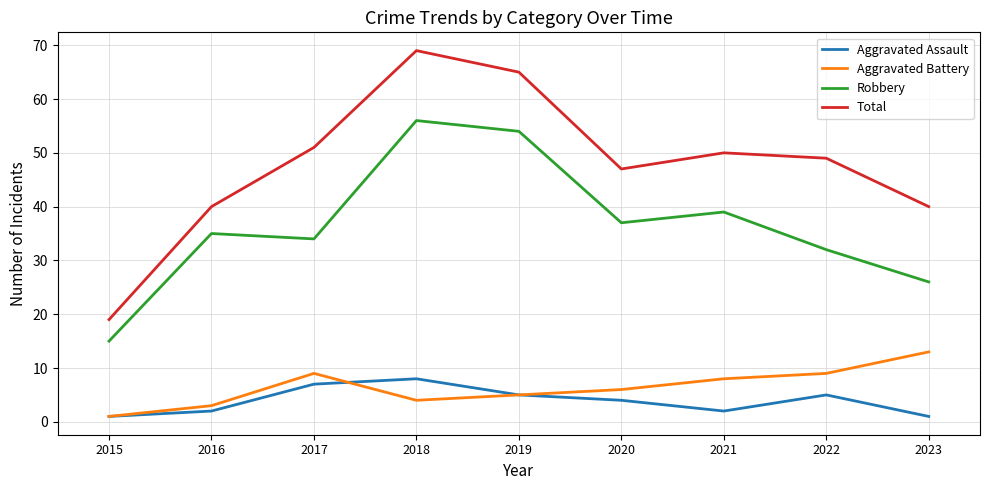

Which series has the widest spread of values?

Total